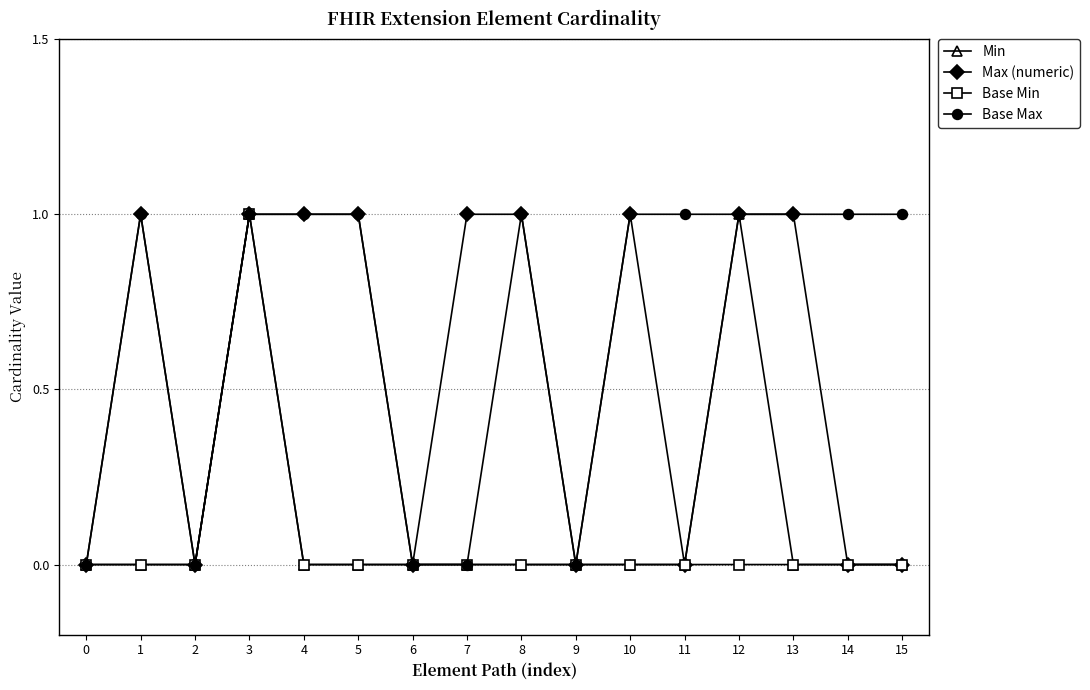

The Min series shows 1 at 12. True or false?

True